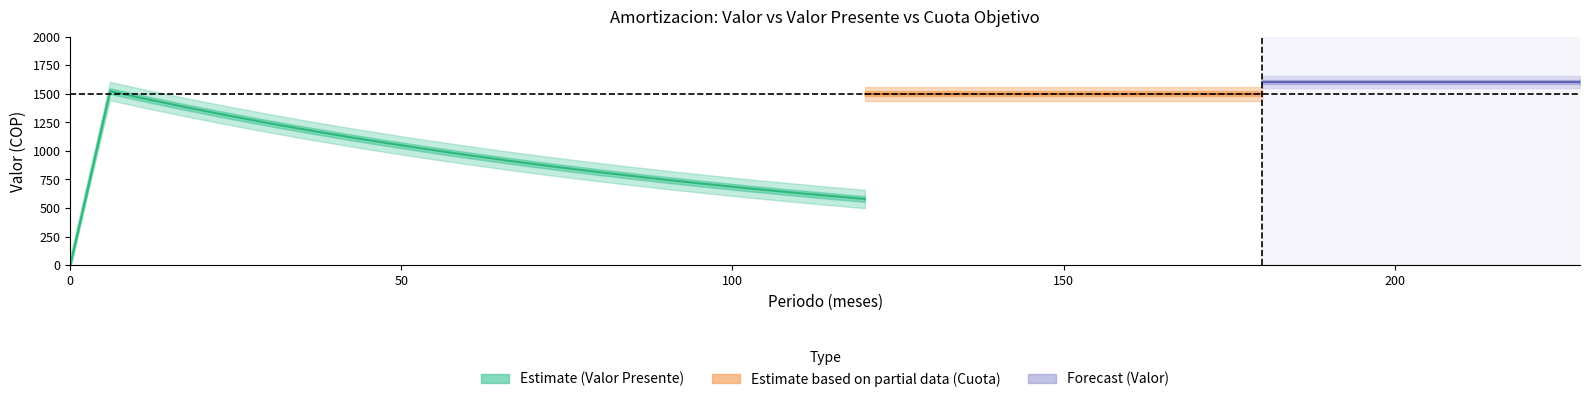

Which series has the largest range (max minus min)?

Valor Presente